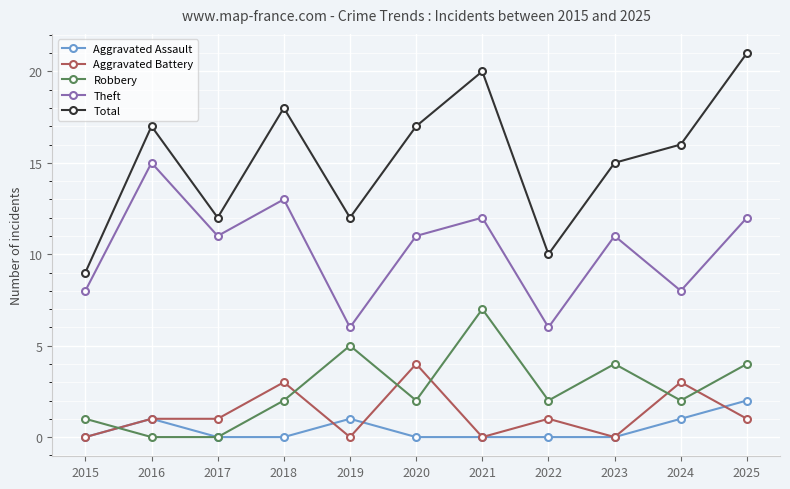

How many interior local peaks does the Total series have?

3